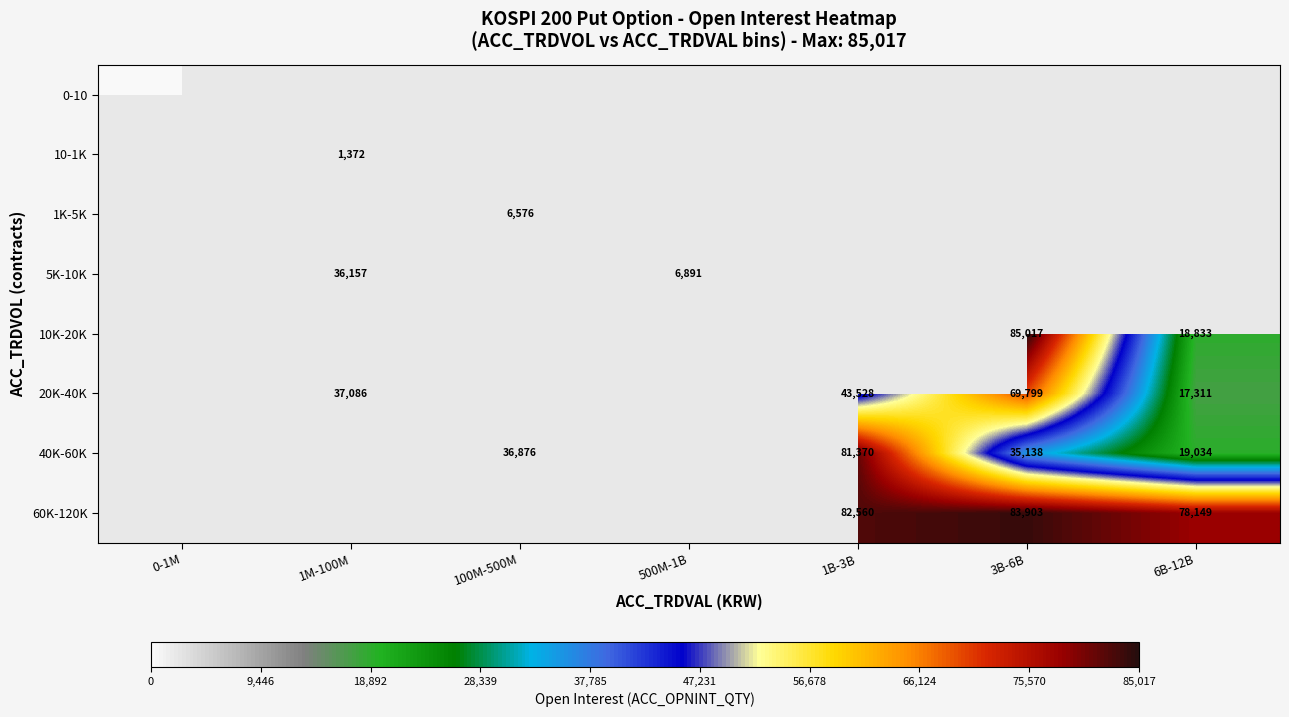

How many series are shown in this chart?

8